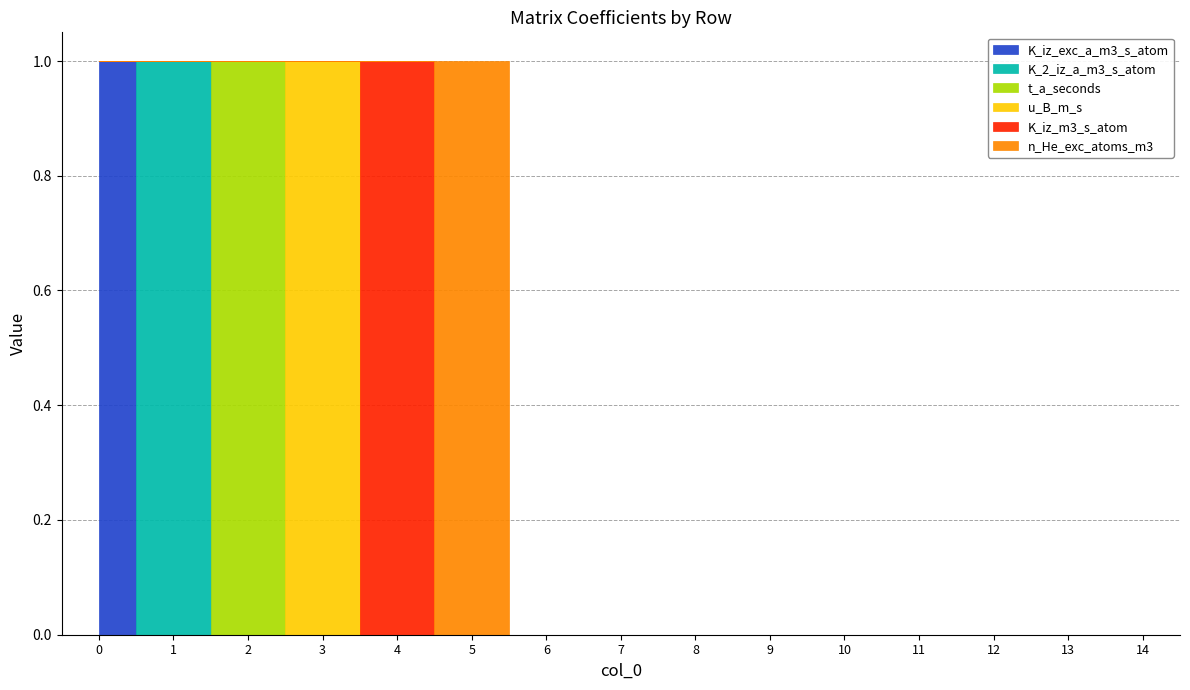

Count the number of data series in this chart.

6